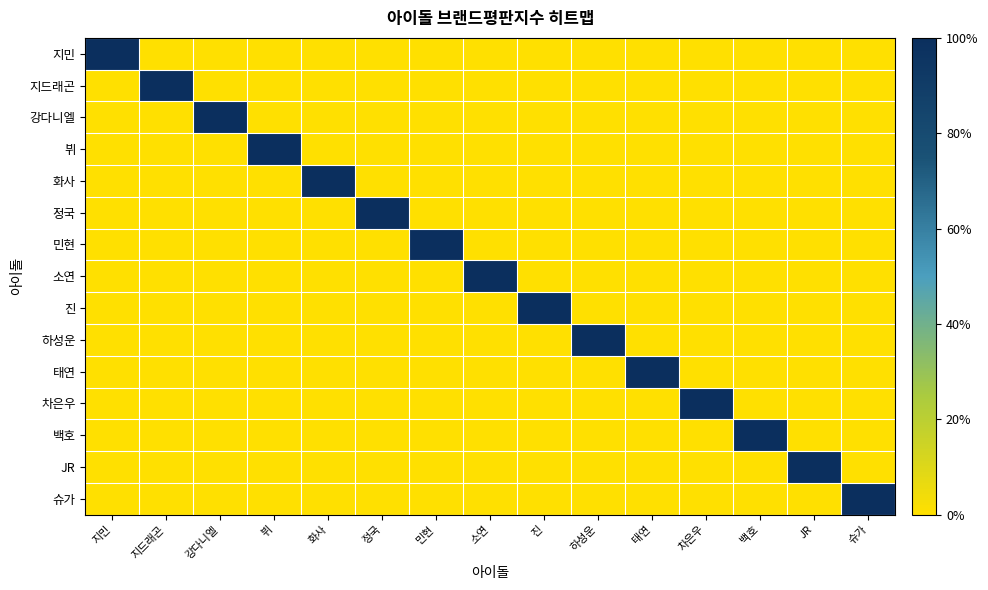

Reading left to right, what are all the values shown in this chart?

지민: 지민=1	지드래곤=0	강다니엘=0	뷔=0	화사=0	정국=0	민현=0	소연=0	진=0	하성운=0	태연=0	차은우=0	백호=0	JR=0	슈가=0
지드래곤: 지민=0	지드래곤=1	강다니엘=0	뷔=0	화사=0	정국=0	민현=0	소연=0	진=0	하성운=0	태연=0	차은우=0	백호=0	JR=0	슈가=0
강다니엘: 지민=0	지드래곤=0	강다니엘=1	뷔=0	화사=0	정국=0	민현=0	소연=0	진=0	하성운=0	태연=0	차은우=0	백호=0	JR=0	슈가=0
뷔: 지민=0	지드래곤=0	강다니엘=0	뷔=1	화사=0	정국=0	민현=0	소연=0	진=0	하성운=0	태연=0	차은우=0	백호=0	JR=0	슈가=0
화사: 지민=0	지드래곤=0	강다니엘=0	뷔=0	화사=1	정국=0	민현=0	소연=0	진=0	하성운=0	태연=0	차은우=0	백호=0	JR=0	슈가=0
정국: 지민=0	지드래곤=0	강다니엘=0	뷔=0	화사=0	정국=1	민현=0	소연=0	진=0	하성운=0	태연=0	차은우=0	백호=0	JR=0	슈가=0
민현: 지민=0	지드래곤=0	강다니엘=0	뷔=0	화사=0	정국=0	민현=1	소연=0	진=0	하성운=0	태연=0	차은우=0	백호=0	JR=0	슈가=0
소연: 지민=0	지드래곤=0	강다니엘=0	뷔=0	화사=0	정국=0	민현=0	소연=1	진=0	하성운=0	태연=0	차은우=0	백호=0	JR=0	슈가=0
진: 지민=0	지드래곤=0	강다니엘=0	뷔=0	화사=0	정국=0	민현=0	소연=0	진=1	하성운=0	태연=0	차은우=0	백호=0	JR=0	슈가=0
하성운: 지민=0	지드래곤=0	강다니엘=0	뷔=0	화사=0	정국=0	민현=0	소연=0	진=0	하성운=1	태연=0	차은우=0	백호=0	JR=0	슈가=0
태연: 지민=0	지드래곤=0	강다니엘=0	뷔=0	화사=0	정국=0	민현=0	소연=0	진=0	하성운=0	태연=1	차은우=0	백호=0	JR=0	슈가=0
차은우: 지민=0	지드래곤=0	강다니엘=0	뷔=0	화사=0	정국=0	민현=0	소연=0	진=0	하성운=0	태연=0	차은우=1	백호=0	JR=0	슈가=0
백호: 지민=0	지드래곤=0	강다니엘=0	뷔=0	화사=0	정국=0	민현=0	소연=0	진=0	하성운=0	태연=0	차은우=0	백호=1	JR=0	슈가=0
JR: 지민=0	지드래곤=0	강다니엘=0	뷔=0	화사=0	정국=0	민현=0	소연=0	진=0	하성운=0	태연=0	차은우=0	백호=0	JR=1	슈가=0
슈가: 지민=0	지드래곤=0	강다니엘=0	뷔=0	화사=0	정국=0	민현=0	소연=0	진=0	하성운=0	태연=0	차은우=0	백호=0	JR=0	슈가=1